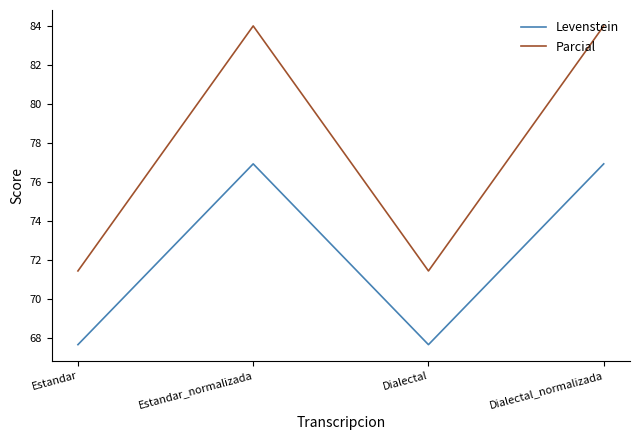

What position from the right is Estandar_normalizada?

3